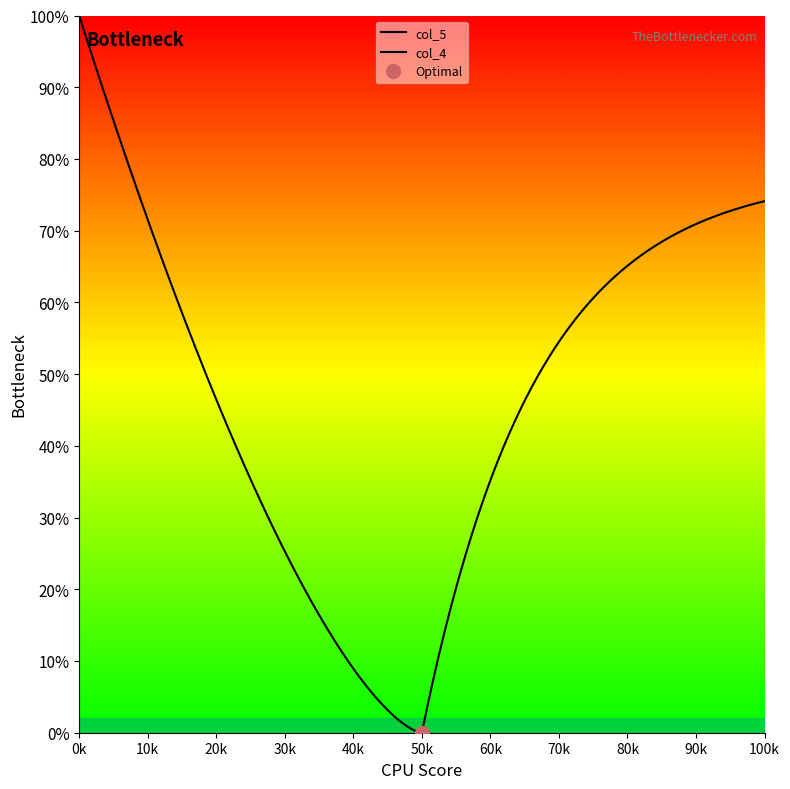

Is the value of col_4 at -1 greater than the value of col_5 at -1?

Yes